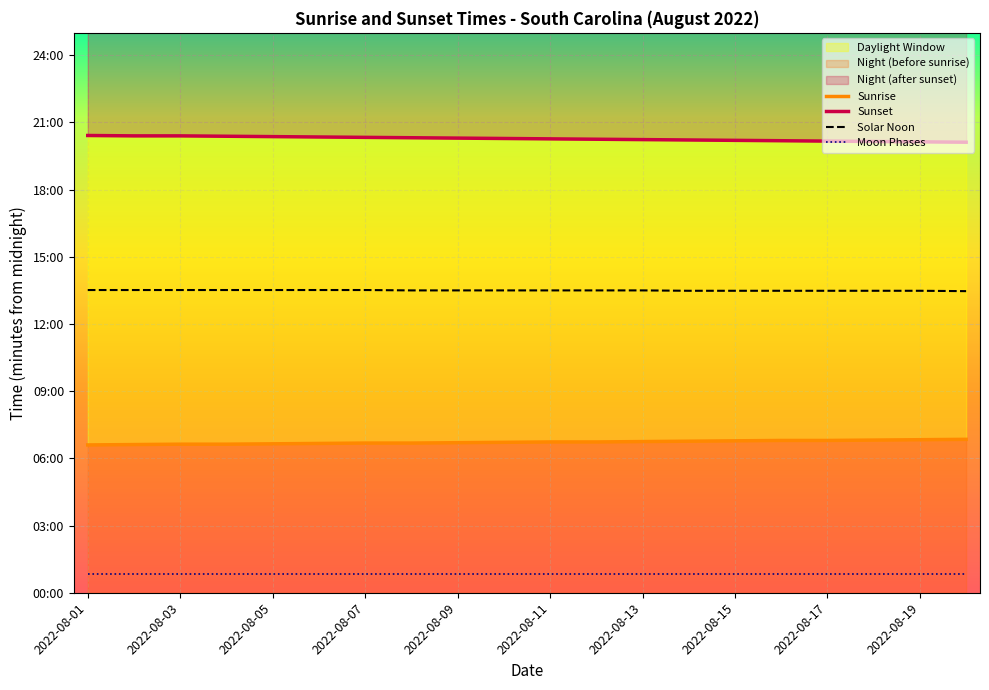

What is the difference between the maximum and second lowest values in the Solar Noon series?

2